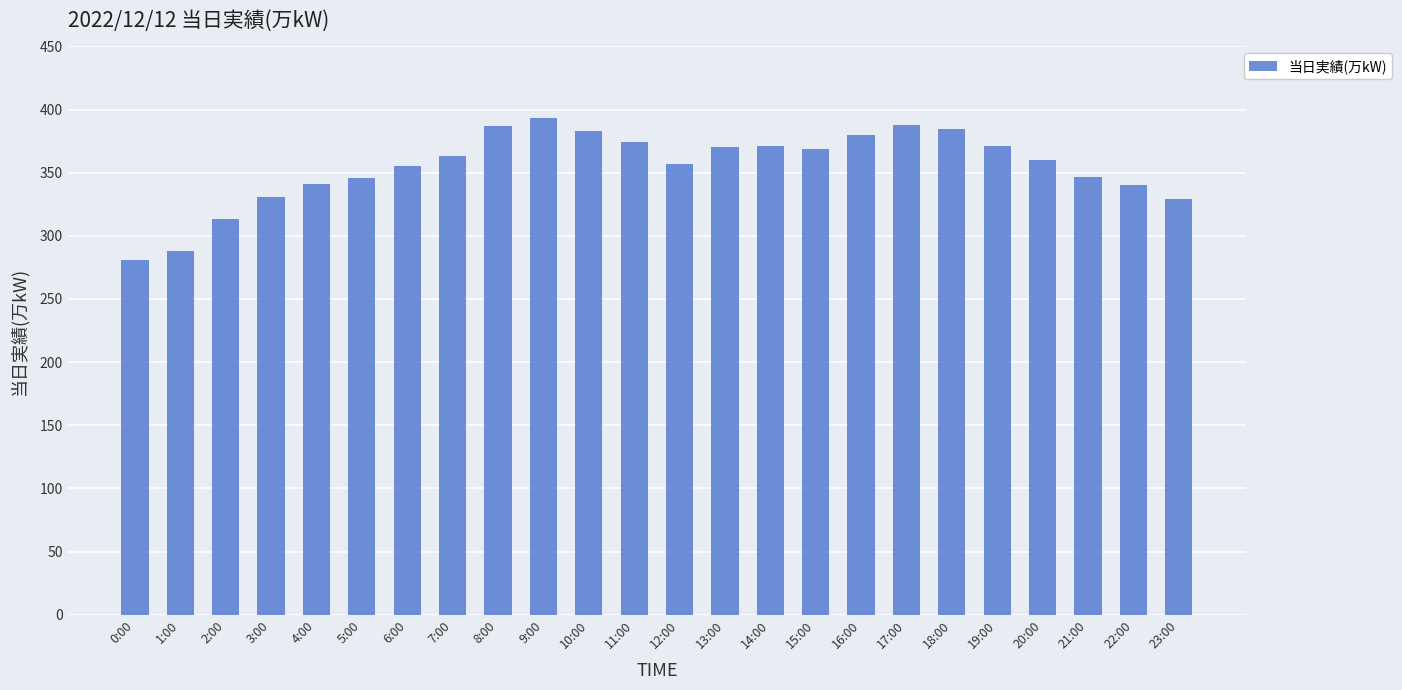

Read the value at 18:00.

385